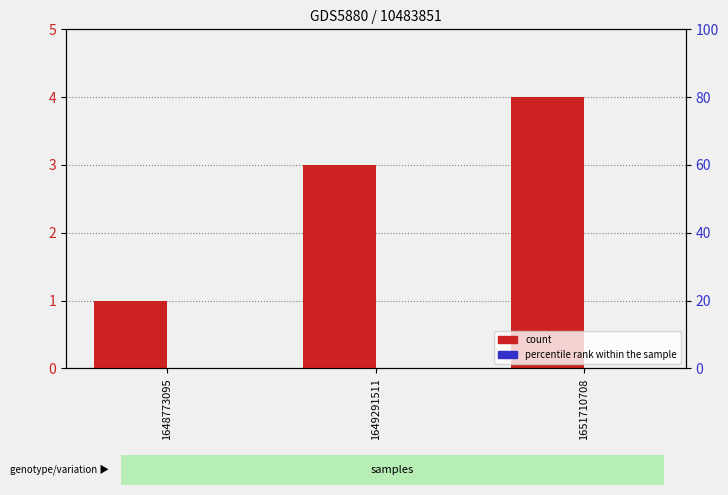

The count series shows 5 at 1651710708. True or false?

False